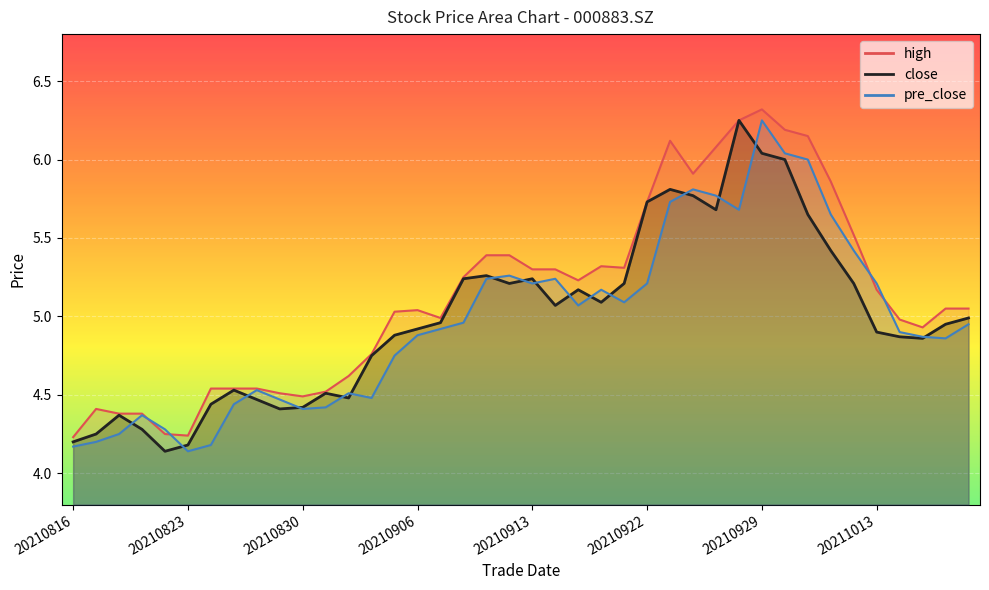

What are all the series names shown in the legend?

high, close, pre_close